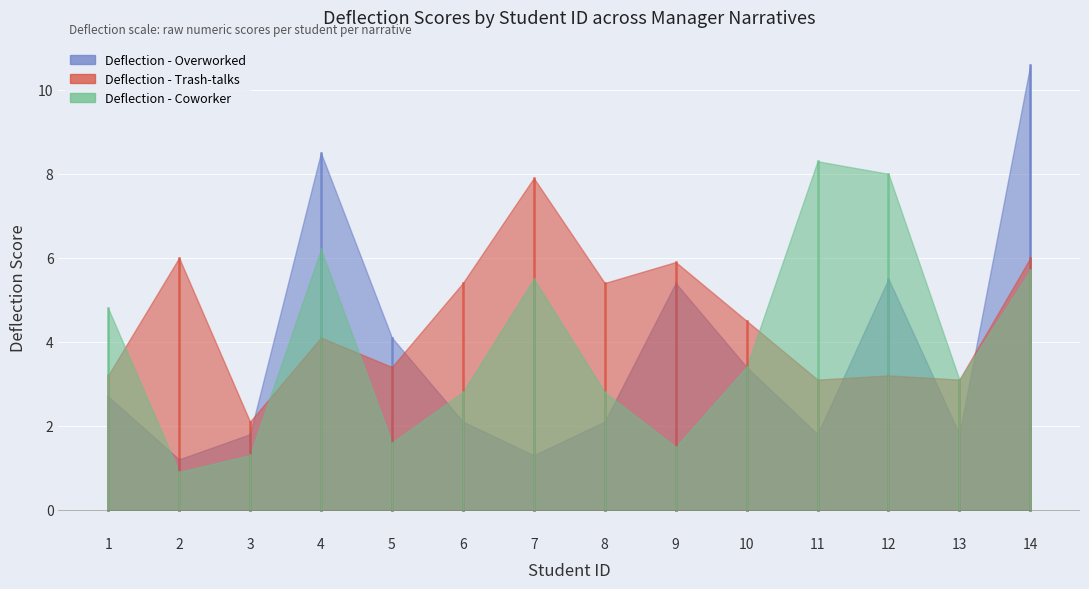

Reading left to right, what are all the values shown in this chart?

Deflection - Overworked: 1=2.7	2=1.2	3=1.8	4=8.5	5=4.1	6=2.1	7=1.3	8=2.1	9=5.4	10=3.4	11=1.8	12=5.5	13=1.8	14=10.6
Deflection - Trash-talks: 1=3.2	2=6.0	3=2.1	4=4.1	5=3.4	6=5.4	7=7.9	8=5.4	9=5.9	10=4.5	11=3.1	12=3.2	13=3.1	14=6.0
Deflection - Coworker: 1=4.8	2=0.9	3=1.3	4=6.2	5=1.6	6=2.8	7=5.5	8=2.8	9=1.5	10=3.4	11=8.3	12=8.0	13=3.1	14=5.7